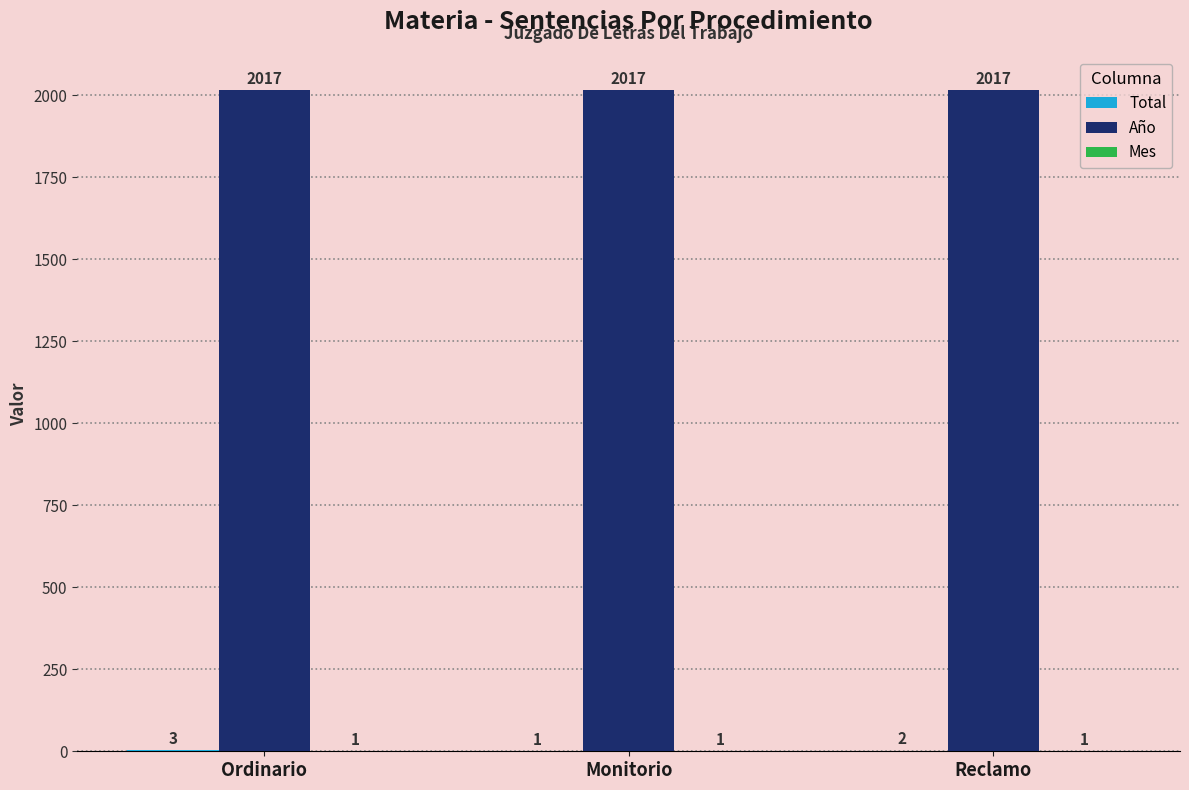

Count the number of categories in the chart.

3